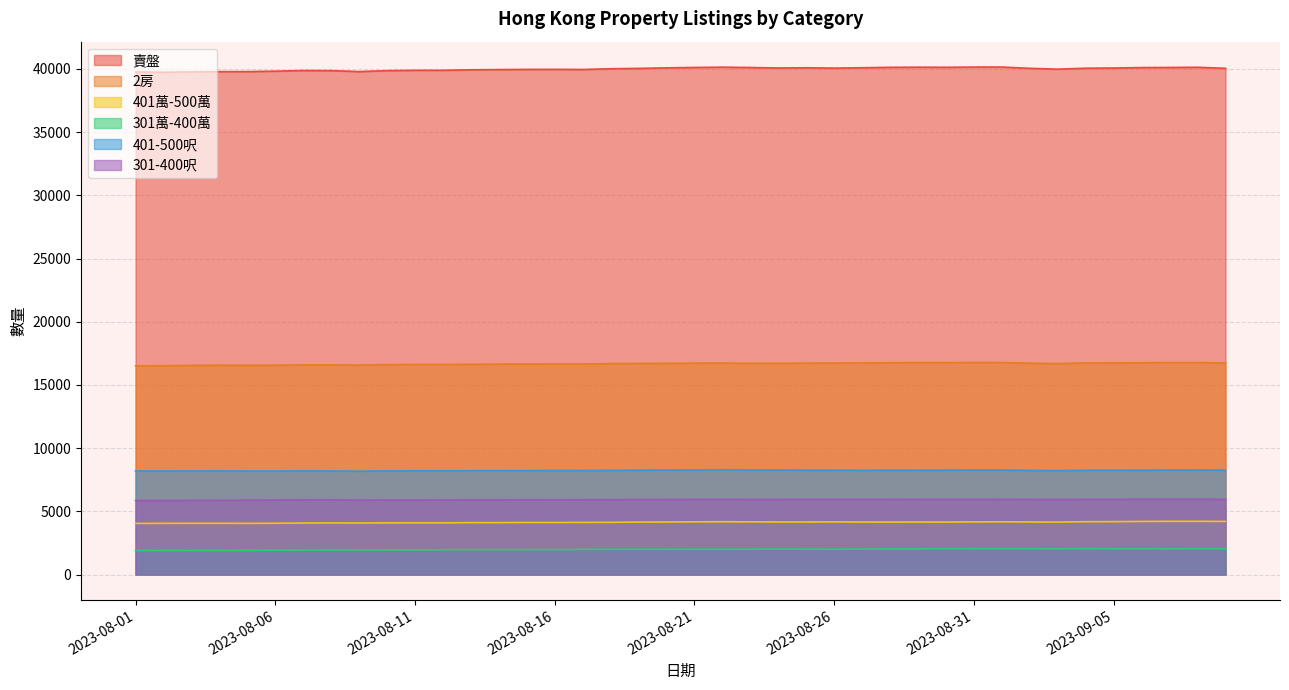

In 301-400呎, how many points are lower than both neighbors (excluding endpoints)?

8